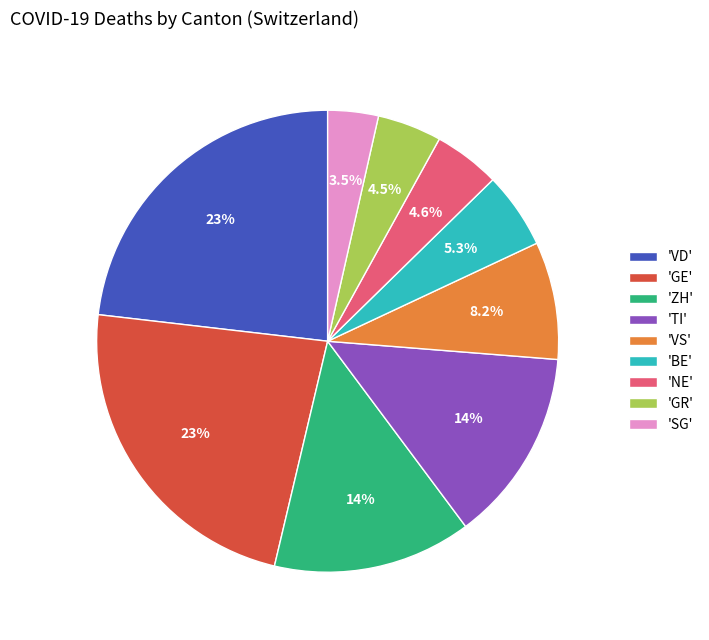

Which category has the smallest portion of the pie?

'SG'